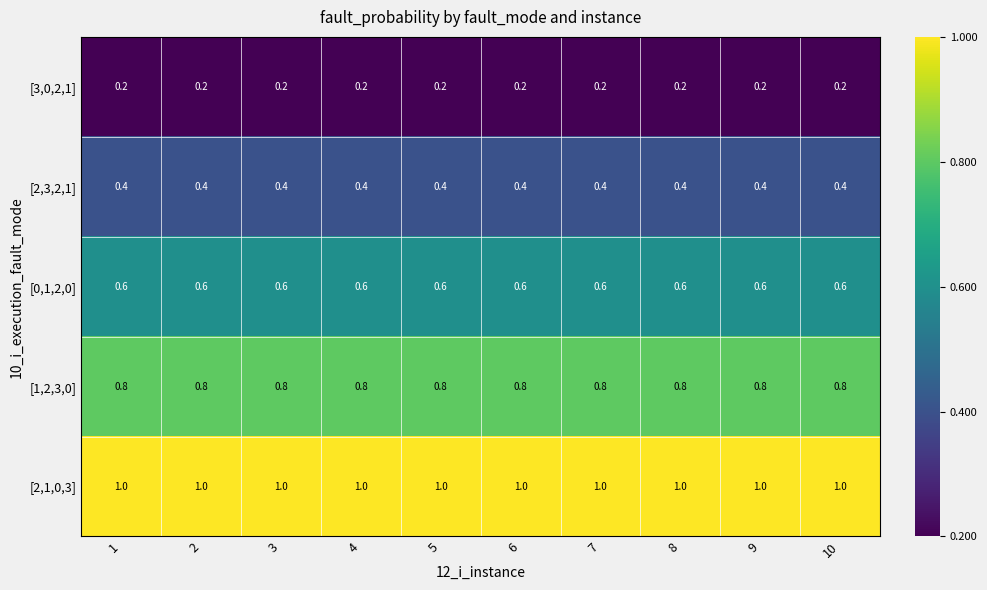

Is it true that [0,1,2,0] equals 0.6 at 1?

True